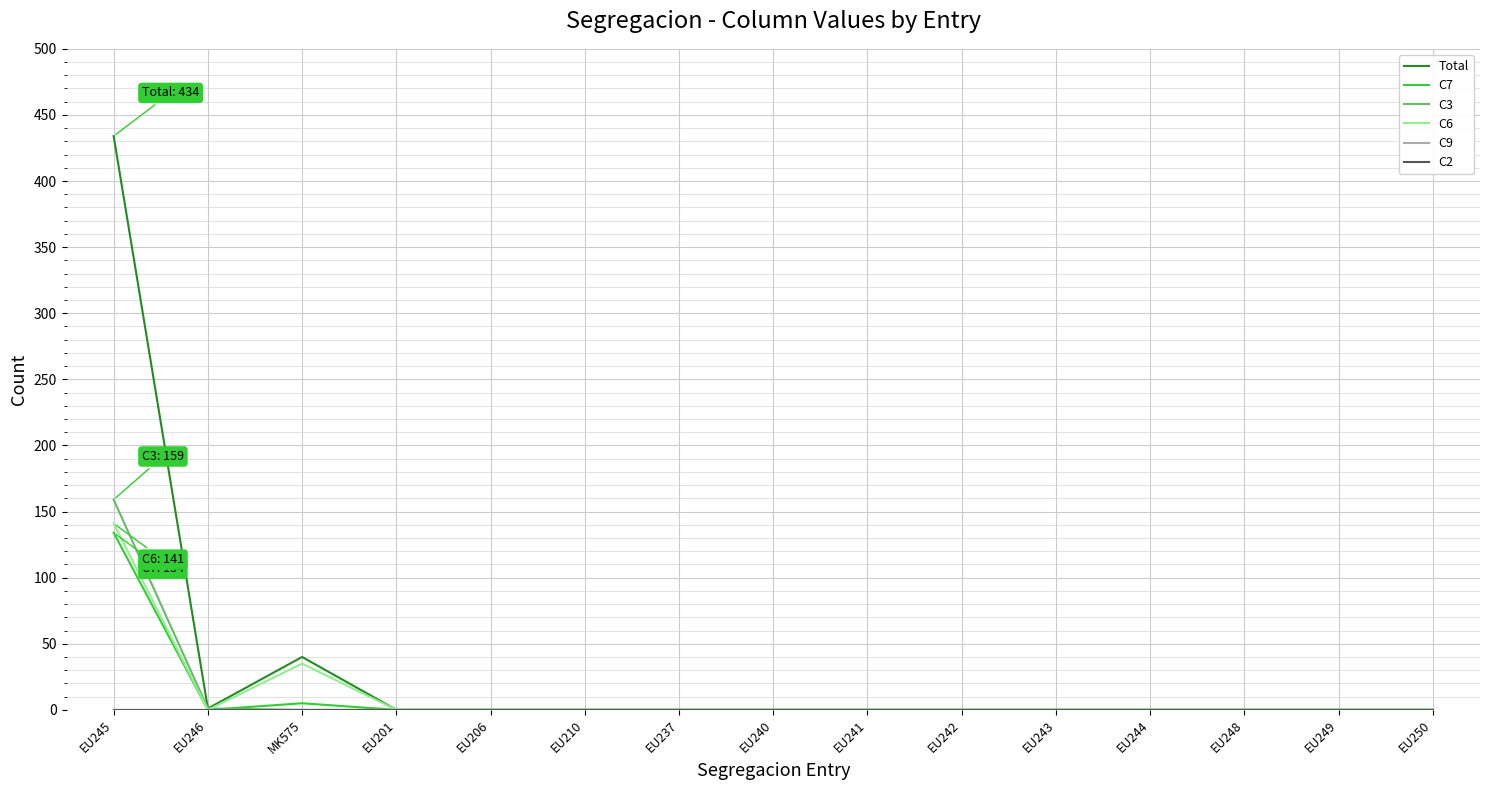

Is this an area chart (filled region under the line)?

No